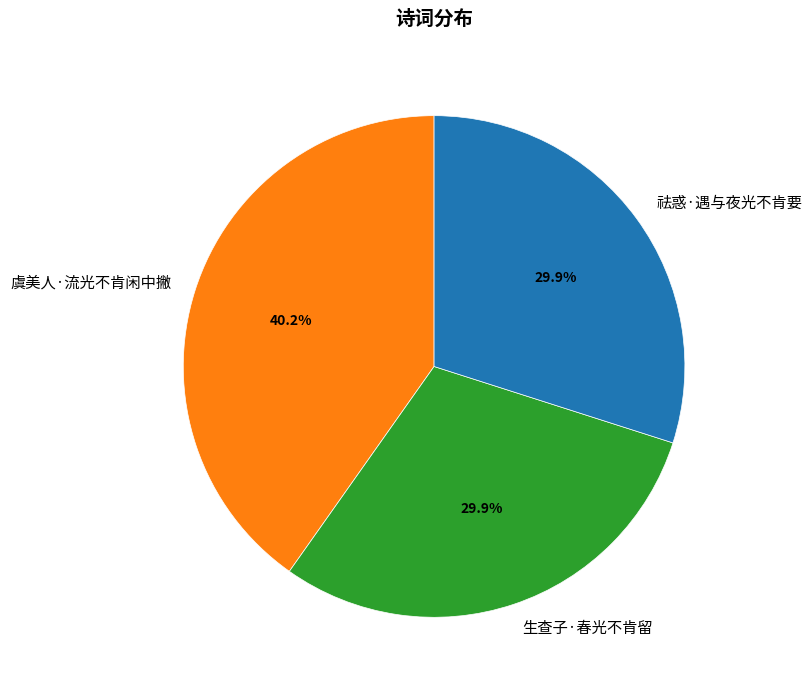

Does 虞美人·流光不肯闲中撇 account for over 50% of the chart?

No